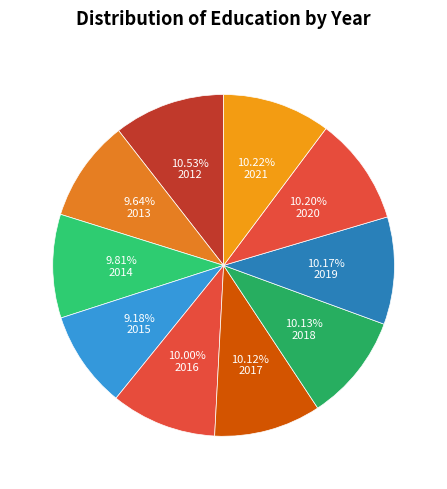

How many segments does this pie chart have?

10